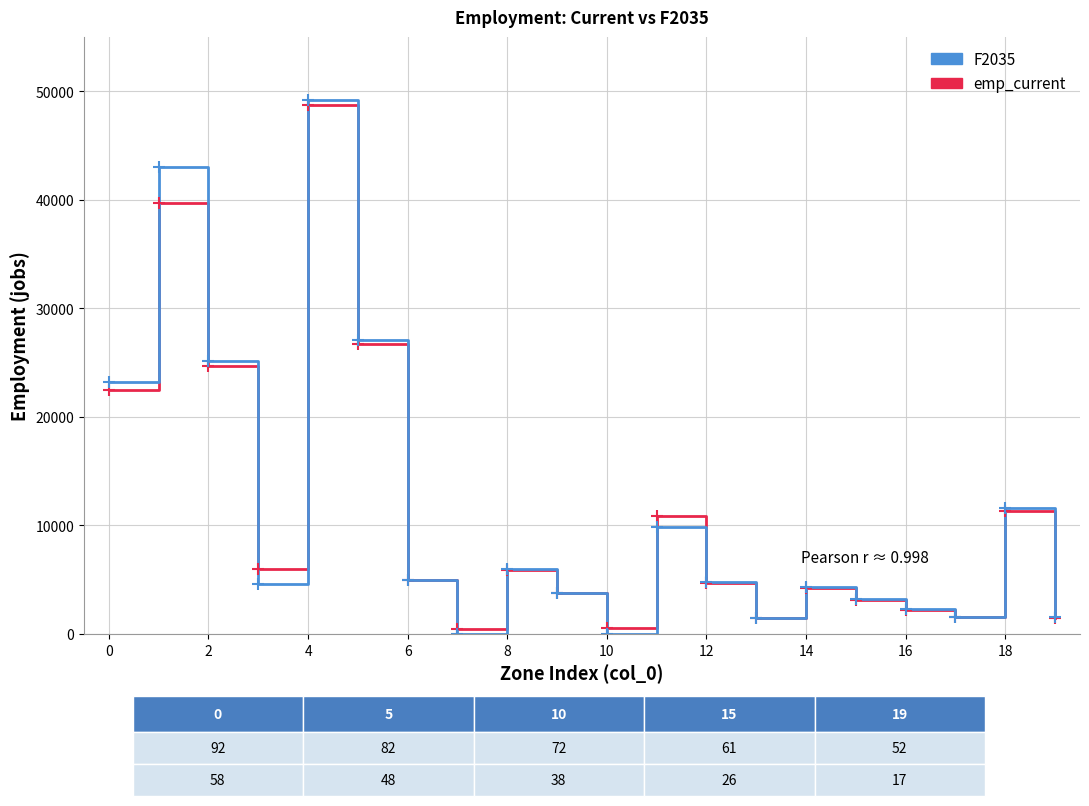

What is the highest value of the emp_current series?

48703.7